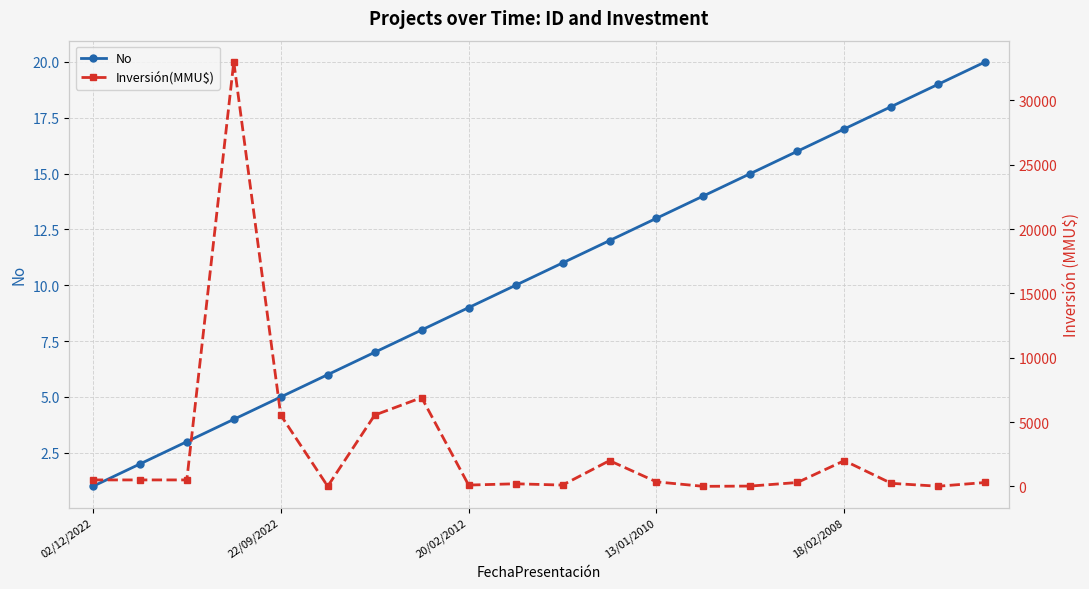

True or false: No has a value of 5 at 22/09/2022.

True